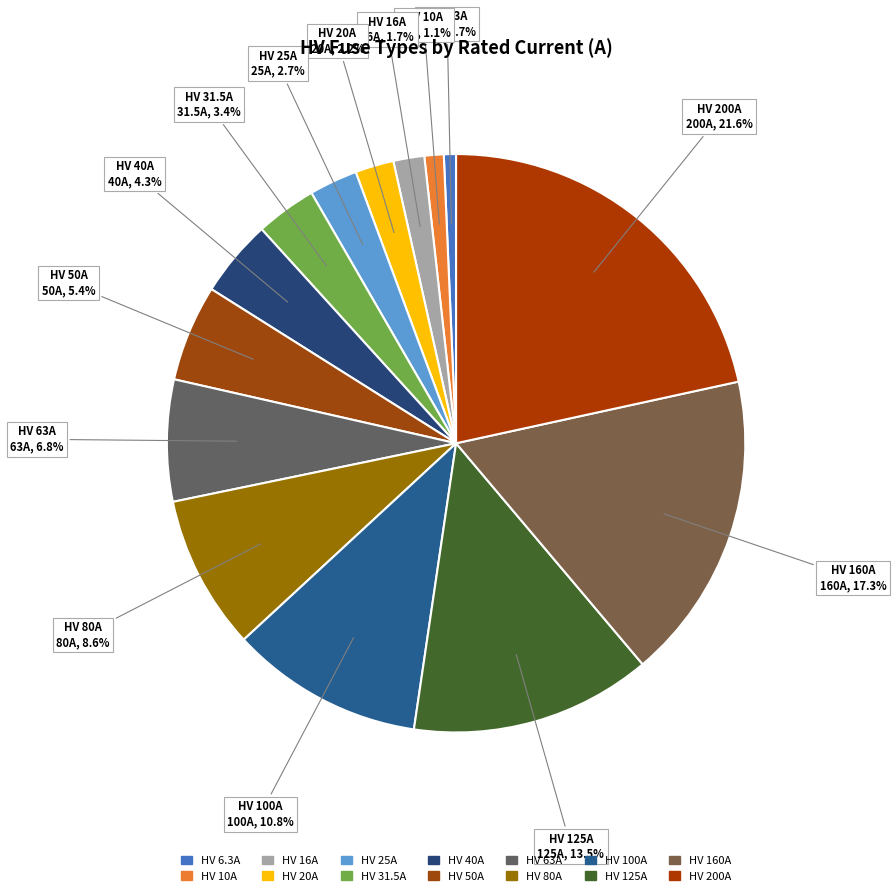

What is the ratio of the value at HV 80A to the value at HV 100A?

0.8